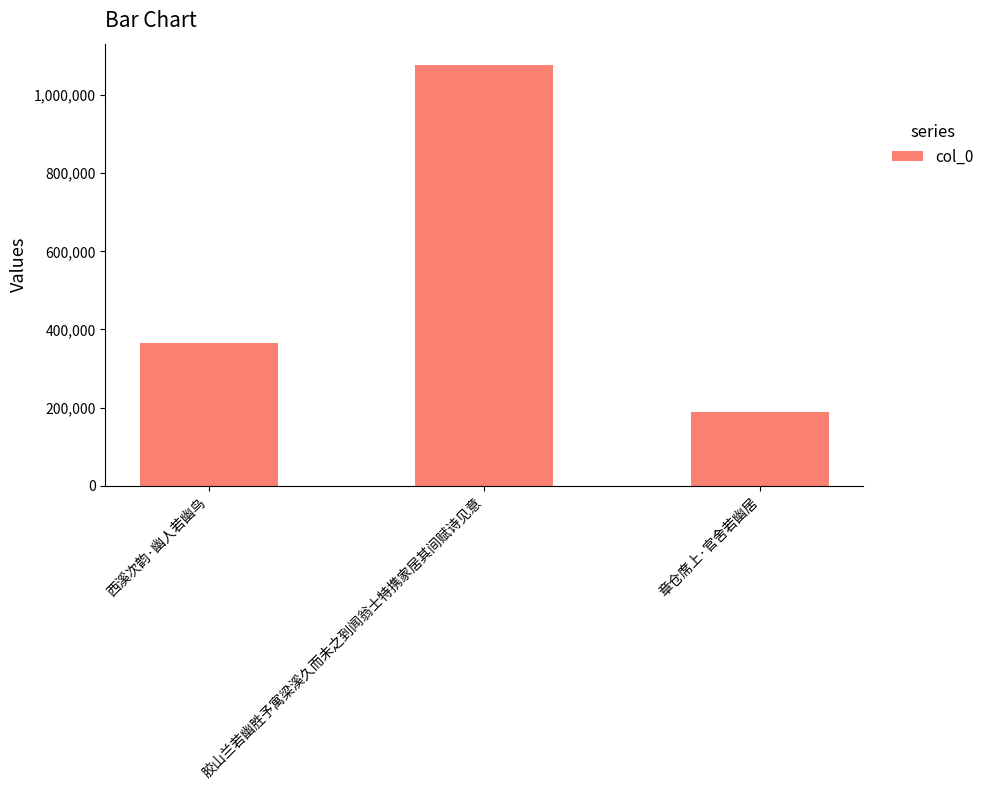

What is the sum of all values?

1630456